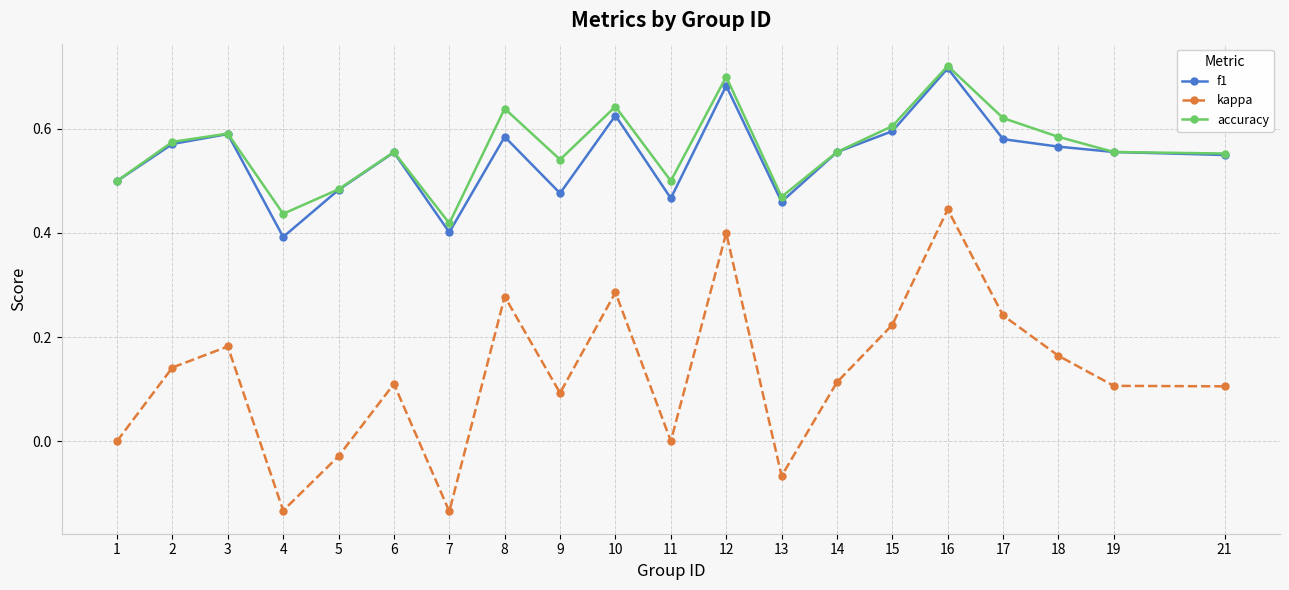

The f1 series shows 0.6 at 3. True or false?

True